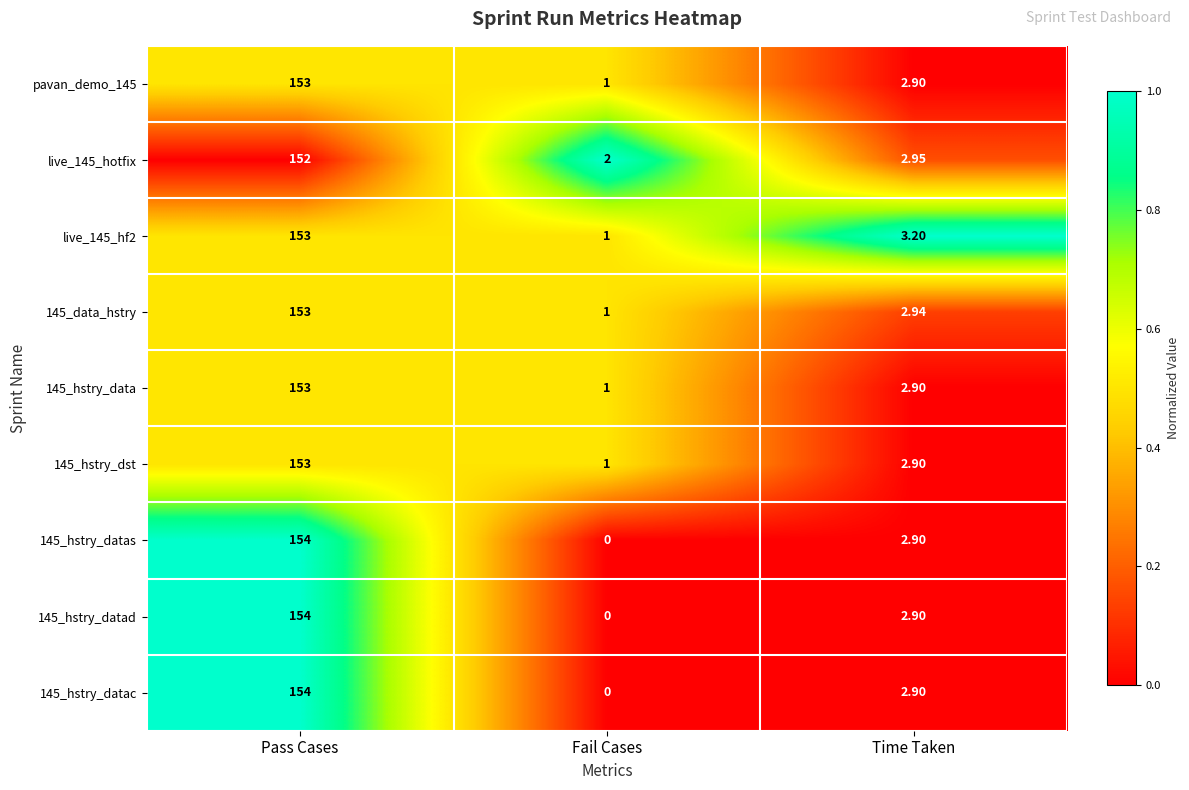

Which category has the lowest value across all series?

Fail Cases